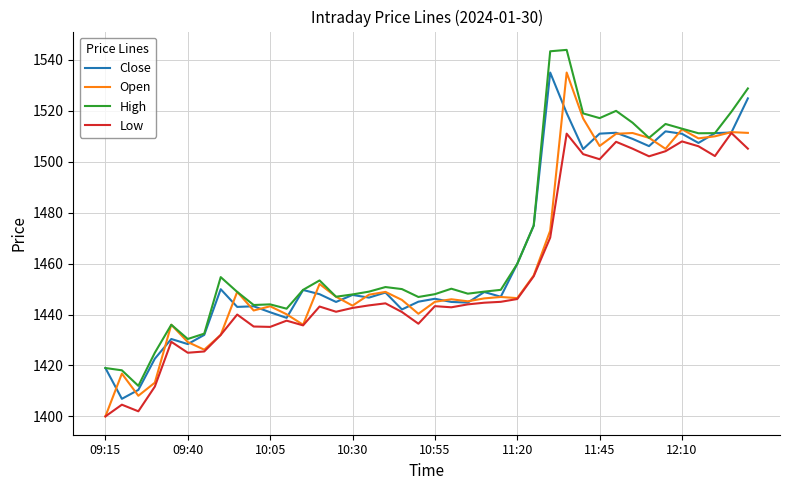

What is the smallest value displayed?

1400.0